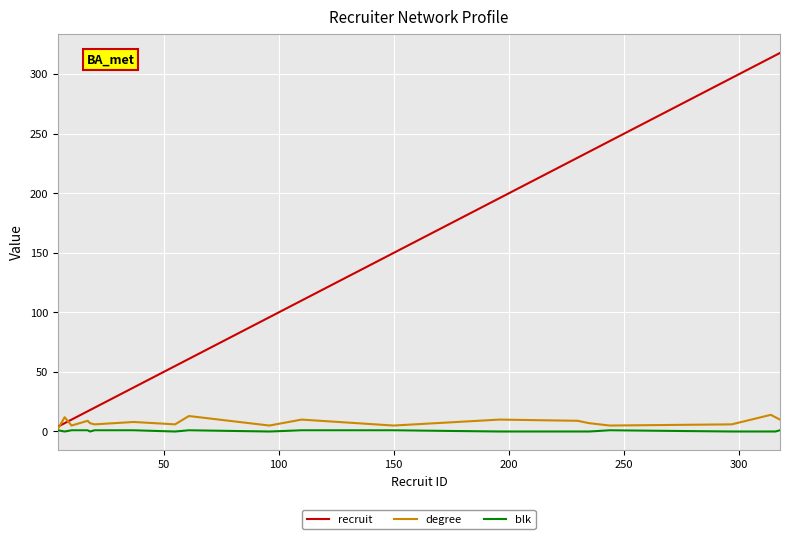

Which series has the largest range (max minus min)?

recruit